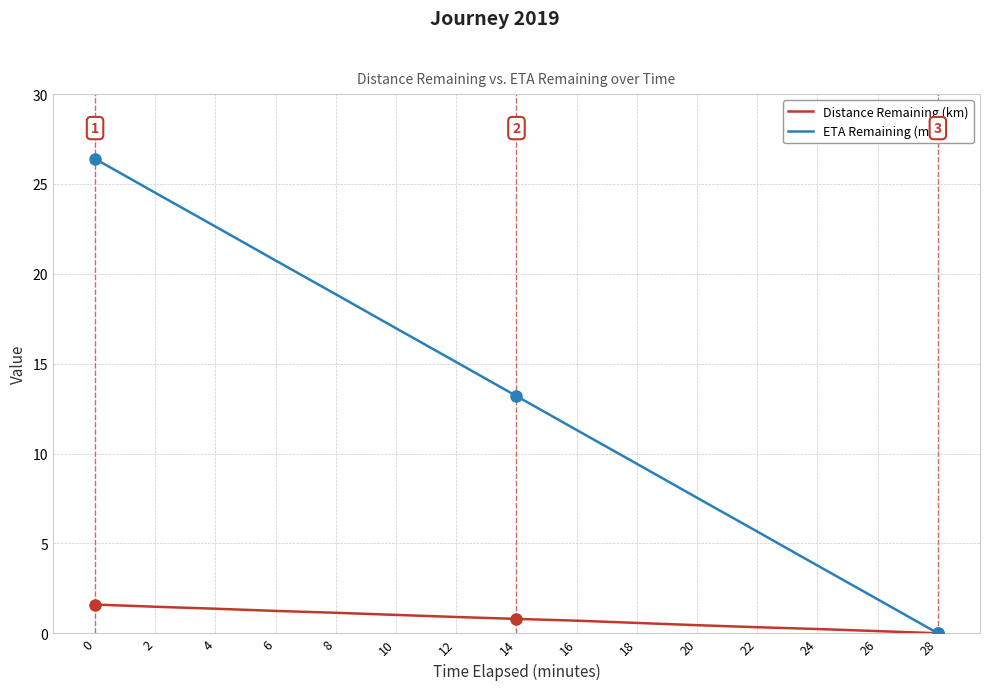

True or false: Distance Remaining (km) has a value of 0.7 at 16.

True